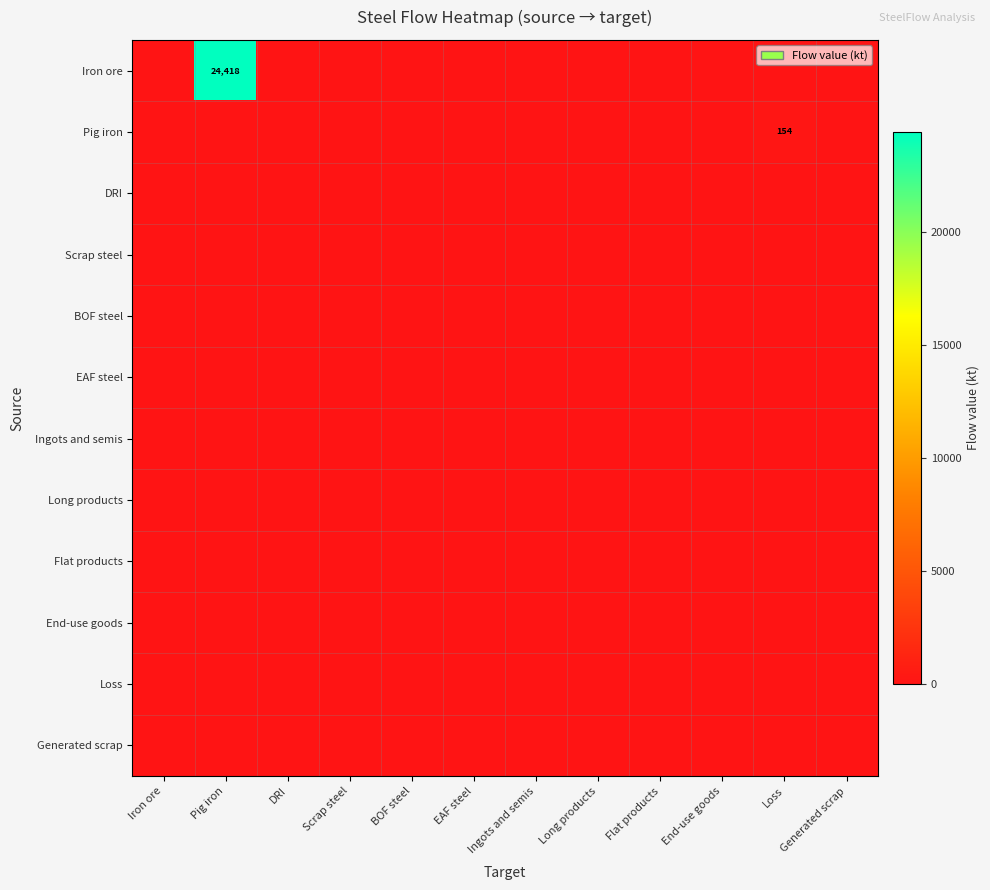

At Ingots and semis, list the series in order from largest to smallest.

Iron ore, Pig iron, DRI, Scrap steel, BOF steel, EAF steel, Ingots and semis, Long products, Flat products, End-use goods, Loss, Generated scrap